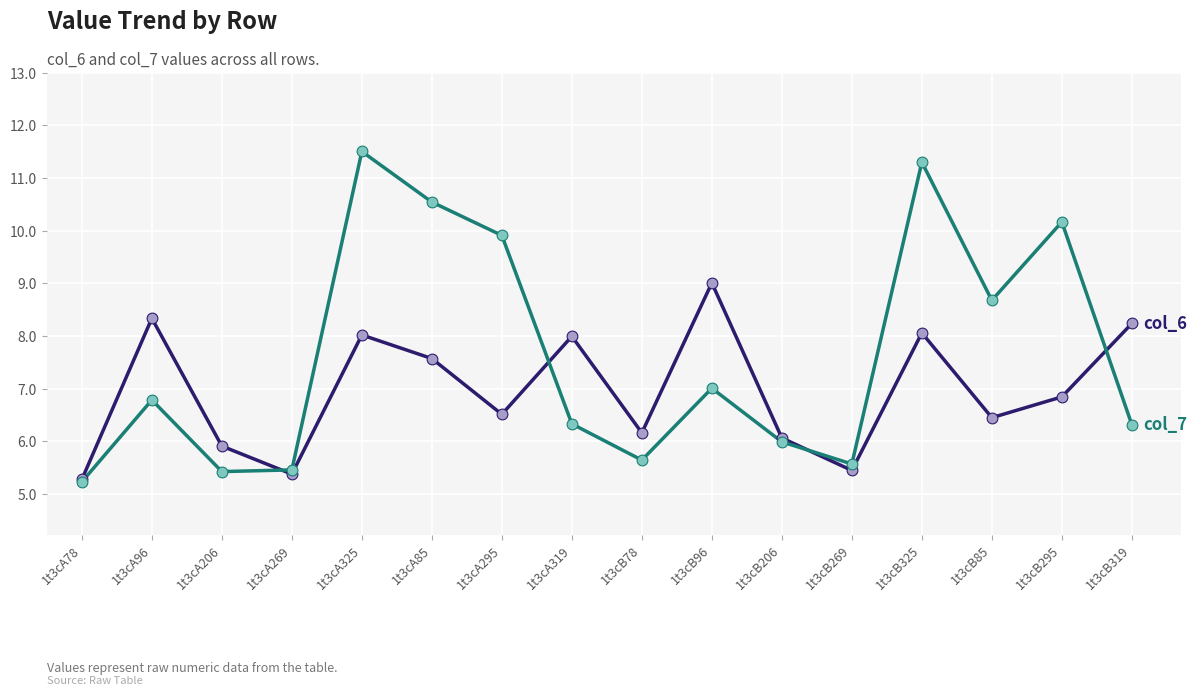

What is the spread (max minus min) of values at 1t3cB96?

2.0